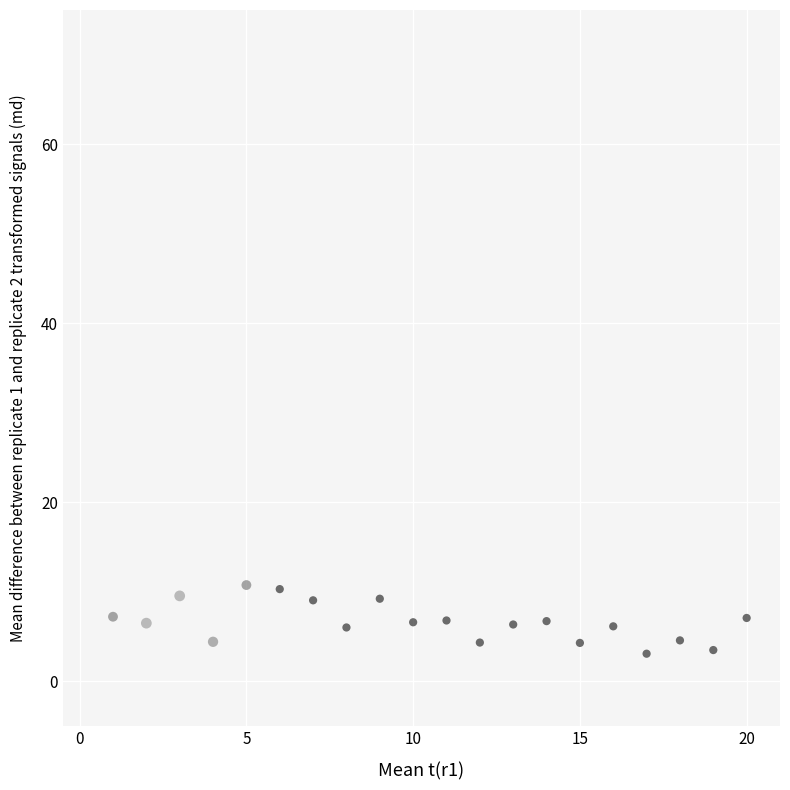

What is the range of Y values (max minus min)?

7.7